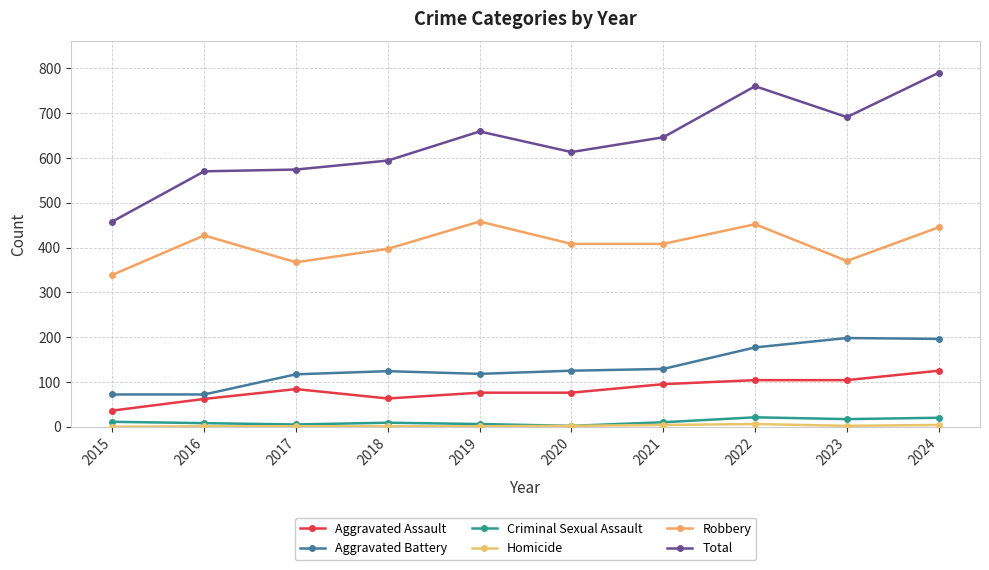

What value does the Homicide series have at 2019?

1